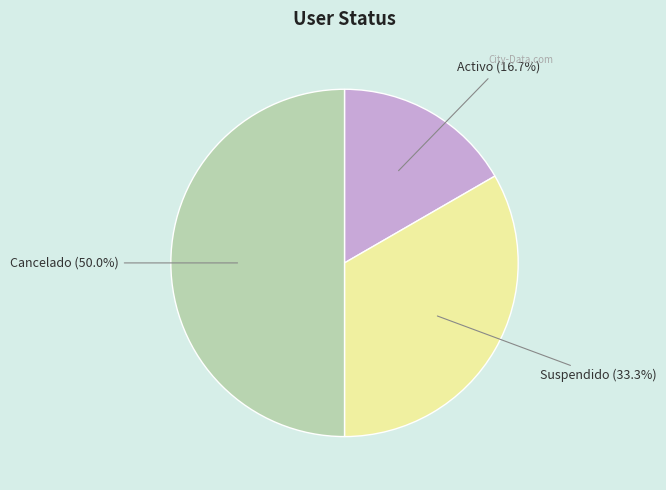

The Cancelado slice represents 50% of the pie. True or false?

True